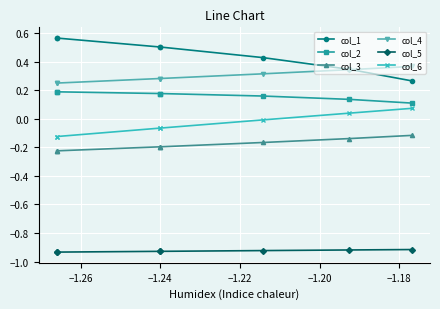

Which series has the largest range (max minus min)?

col_1